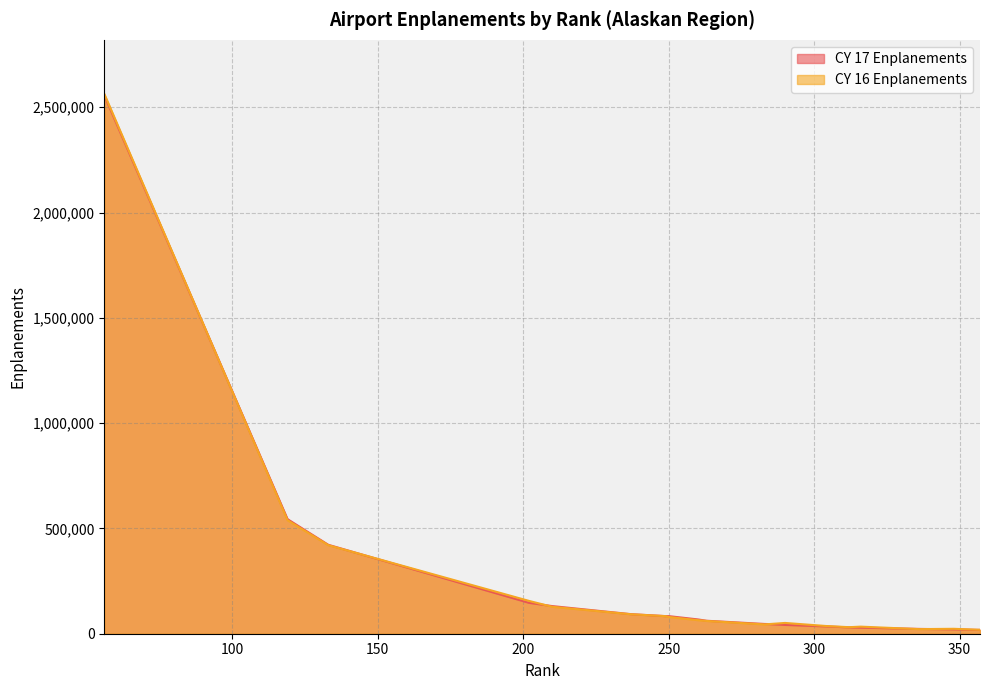

What is the spread (max minus min) of values at 202?

9139